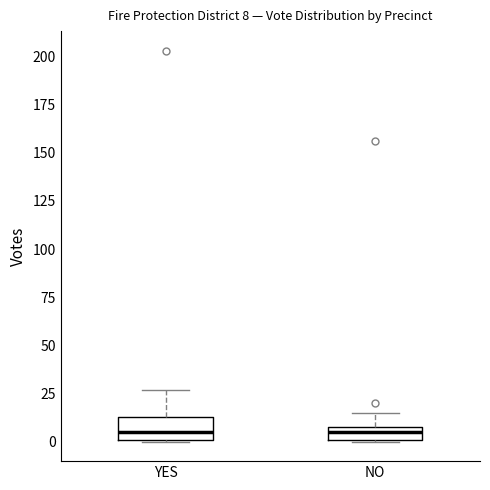

Which box is the tallest, from its lower edge to its upper edge?

YES